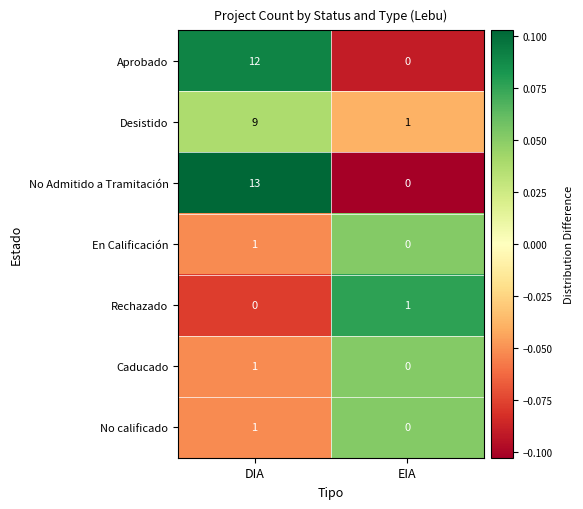

Which category has the highest value in the En Calificación series?

DIA